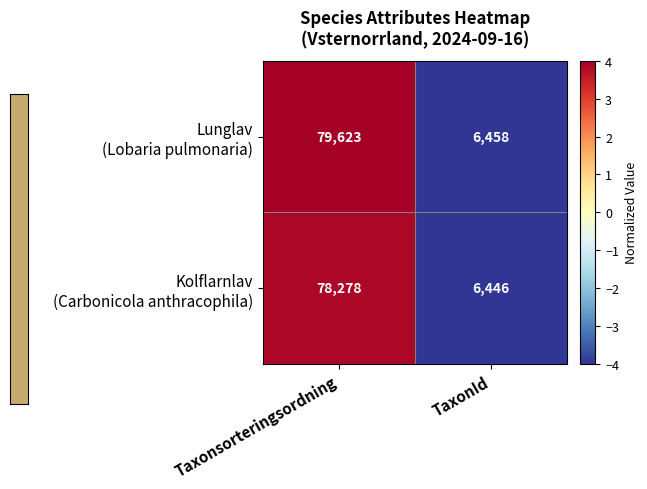

What is the greatest value displayed?

79623